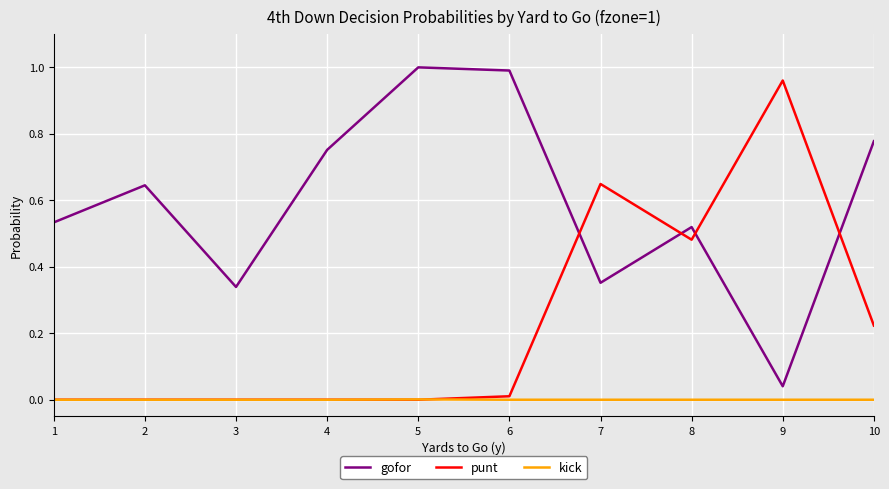

Which series has the largest total across all categories?

gofor